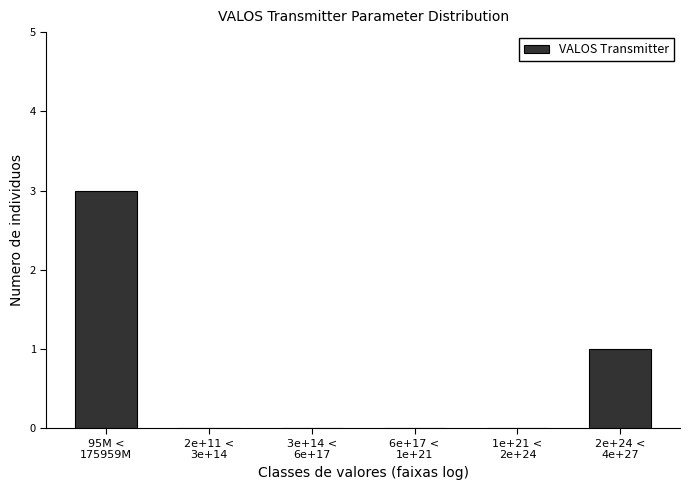

What is the maximum value shown in the chart?

3